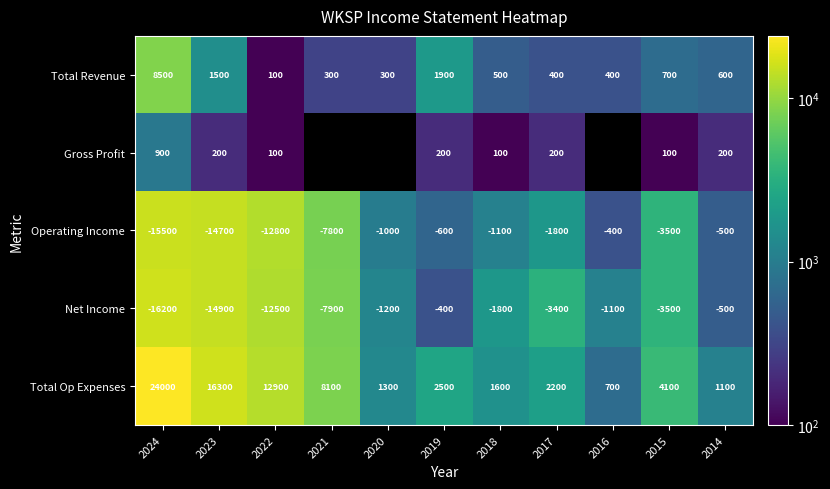

What is the smallest value displayed?

100.0